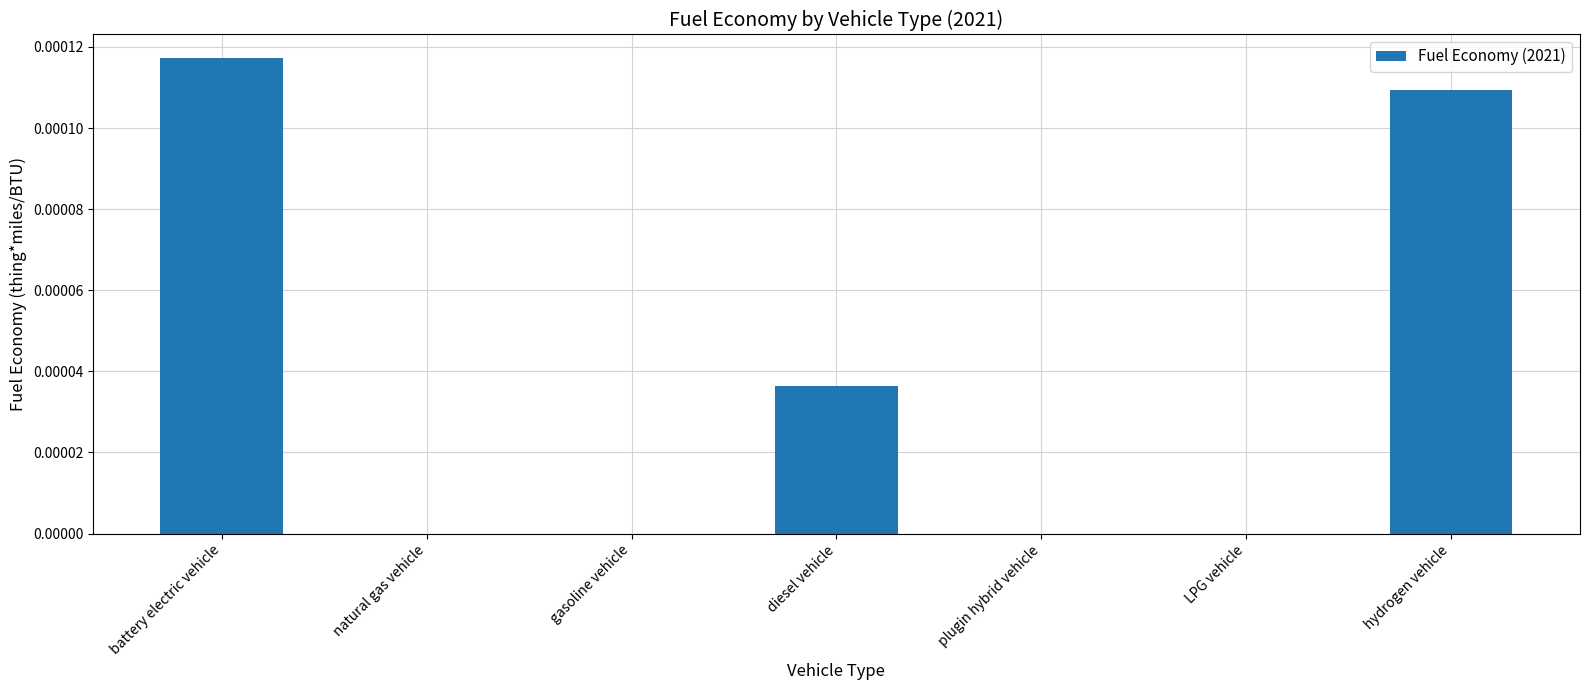

Count the number of categories in the chart.

7